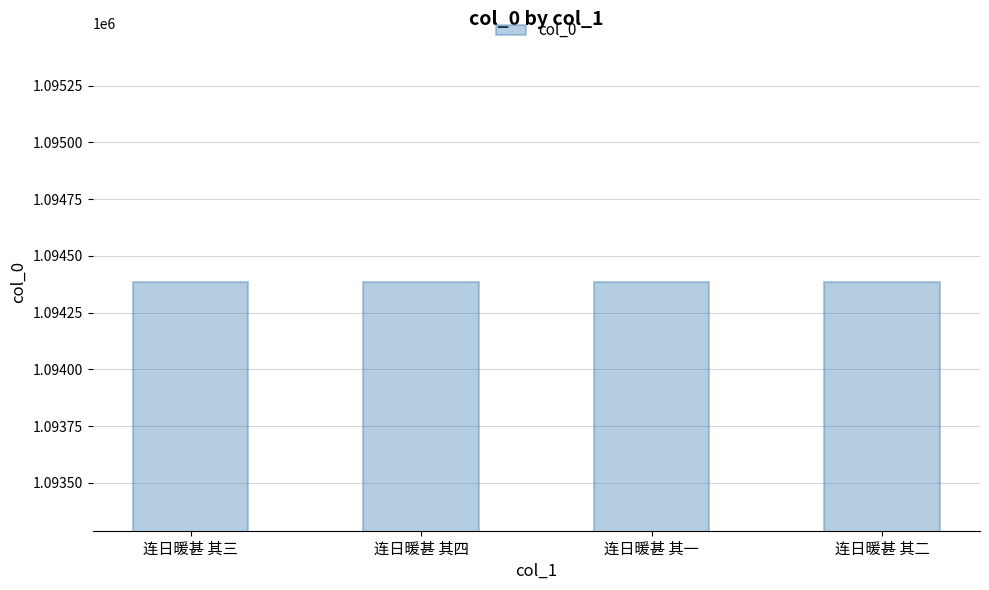

The value at 连日暖甚 其二 is 1094384. True or false?

True